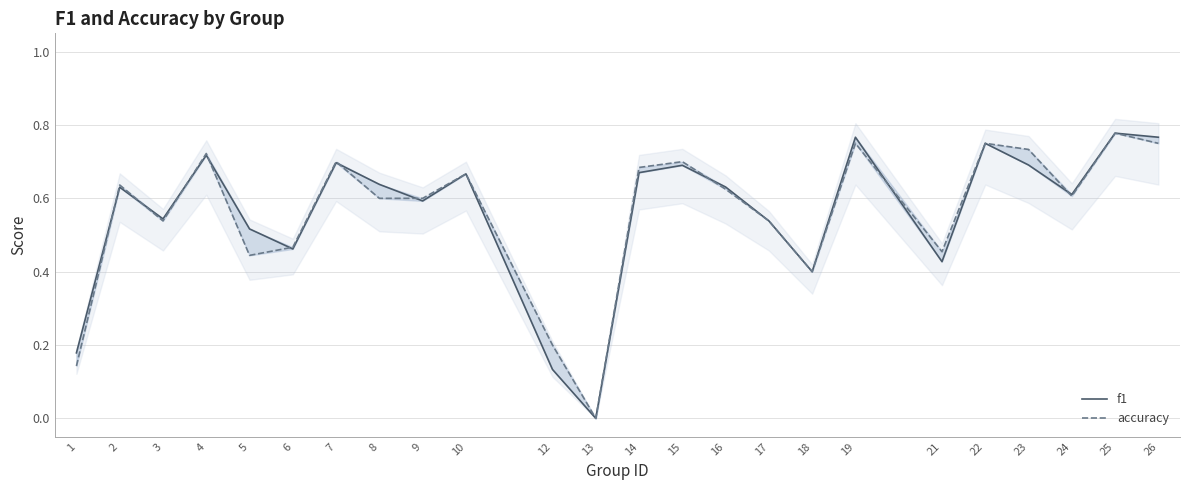

What is the value of the f1 point at the 14th from the left?

0.7